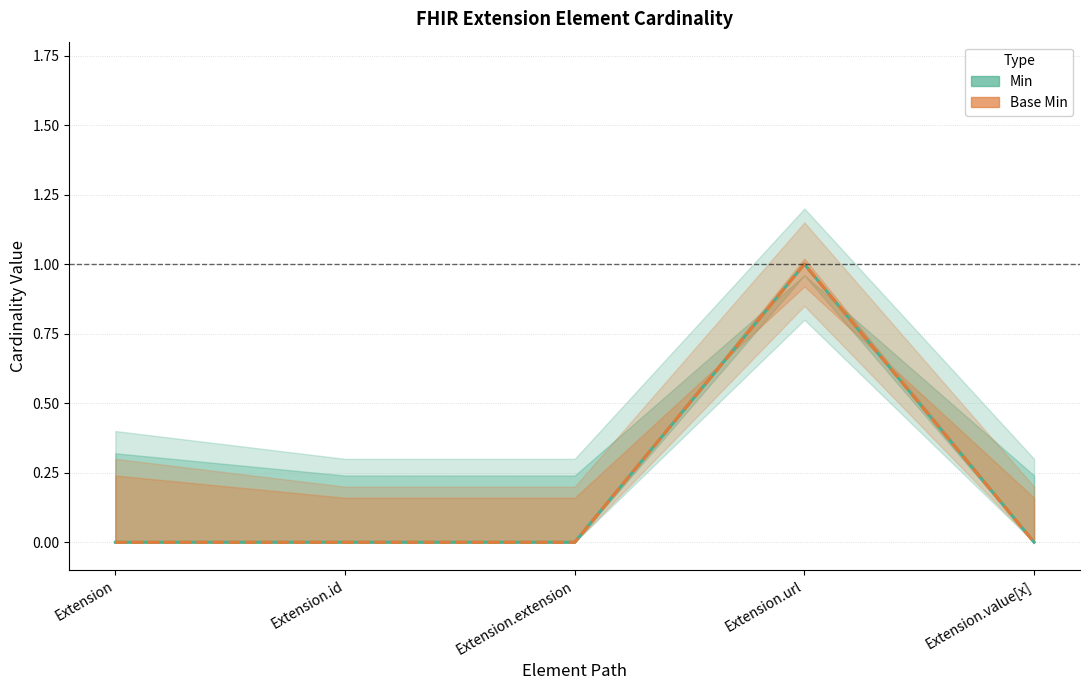

How many lines are shown in the chart?

2